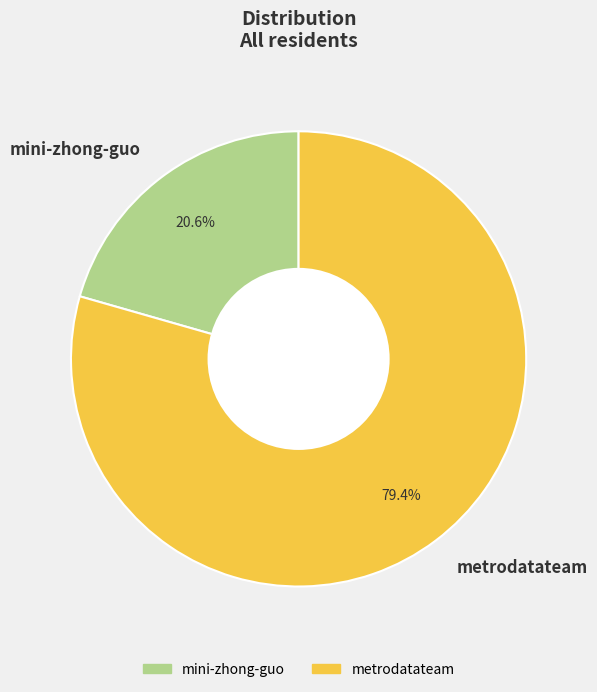

How much of the chart is everything except mini-zhong-guo?

79.4%